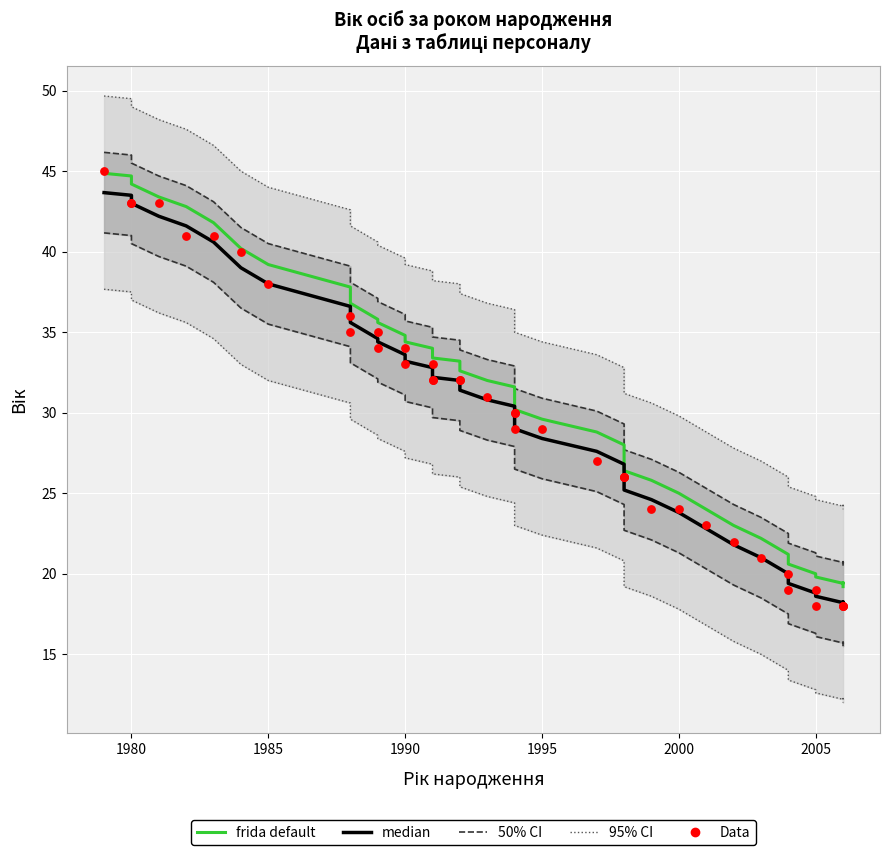

Is the value of median at 30 greater than the value of frida default at 25?

No